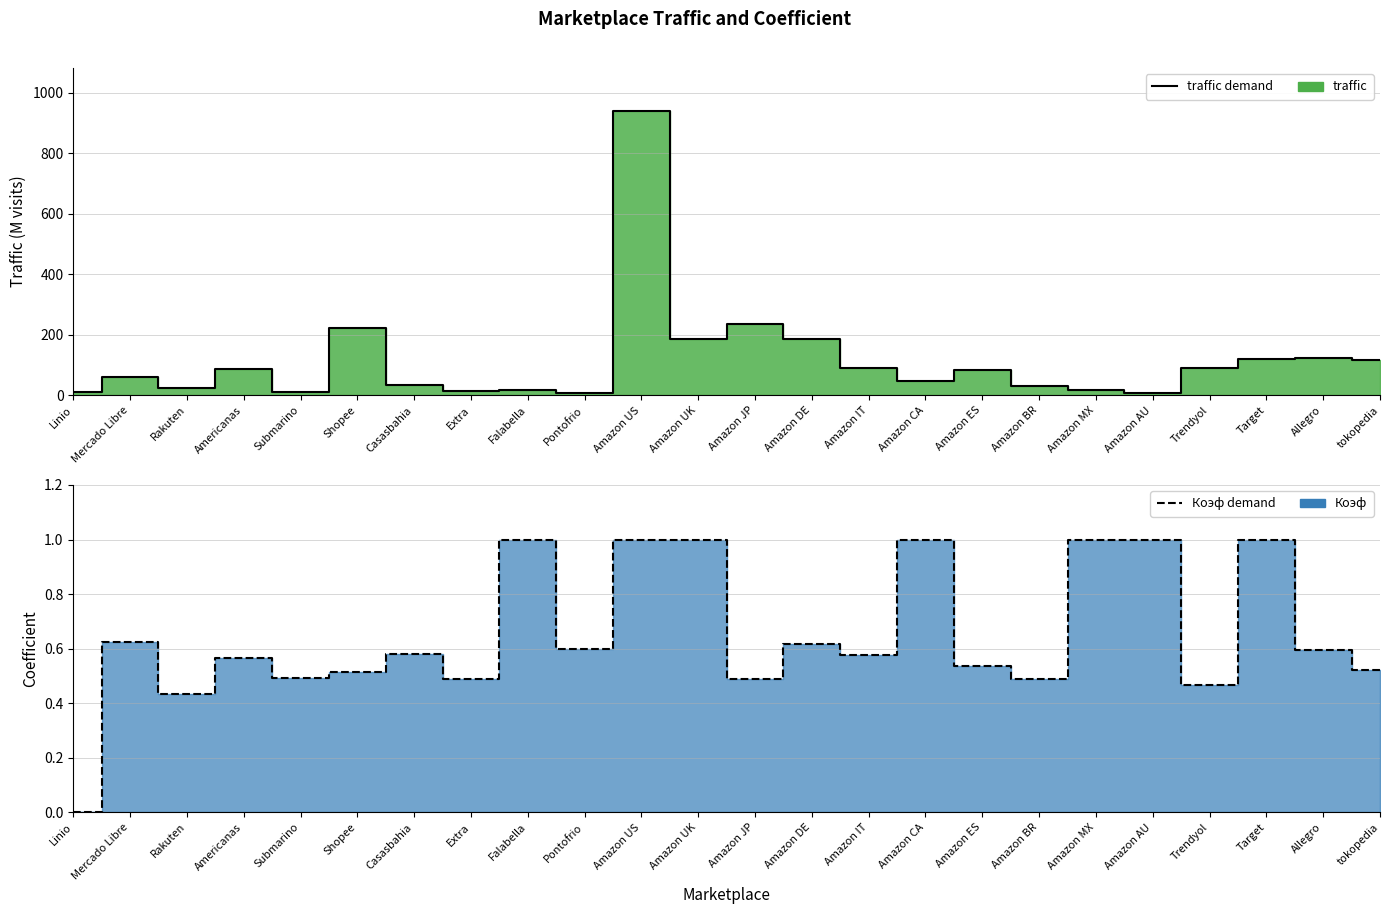

What is the maximum value shown in the chart?

940.0